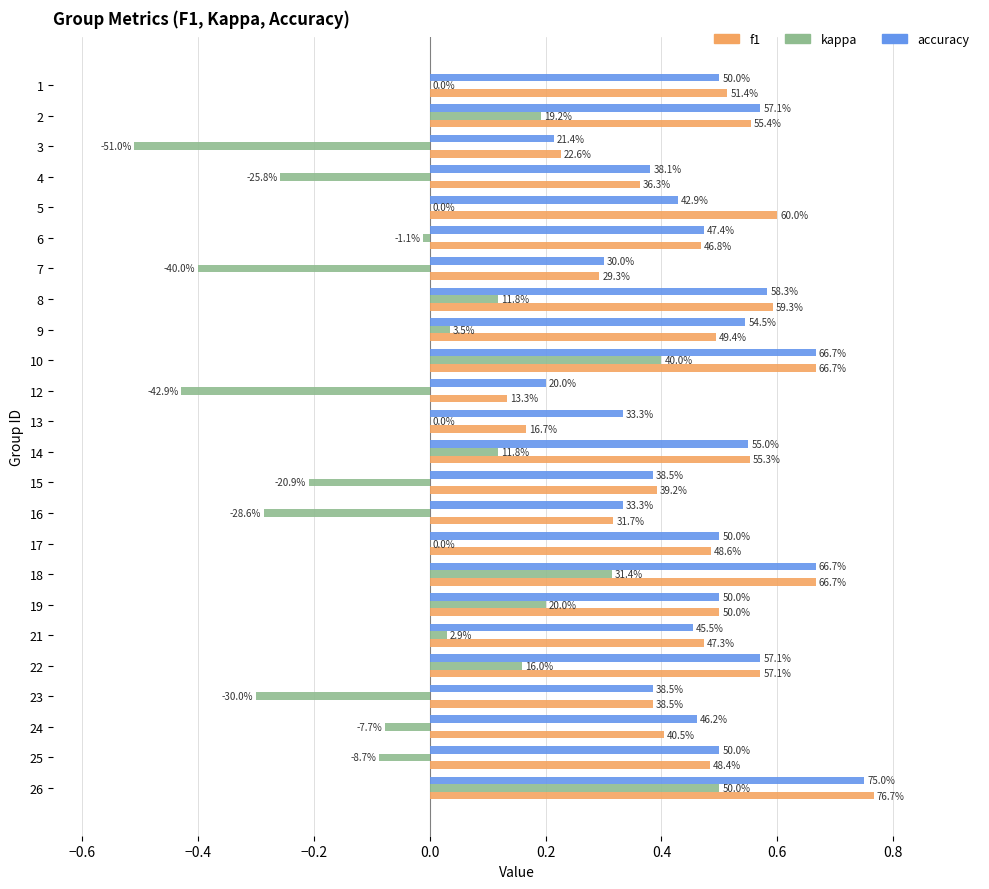

What is the difference between the maximum and minimum values in the f1 series?

0.6